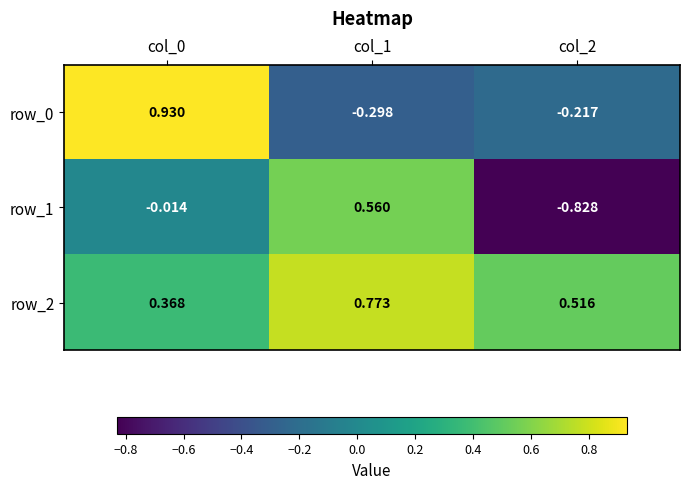

Is the value of row_1 at col_1 greater than the value of row_2 at col_1?

No